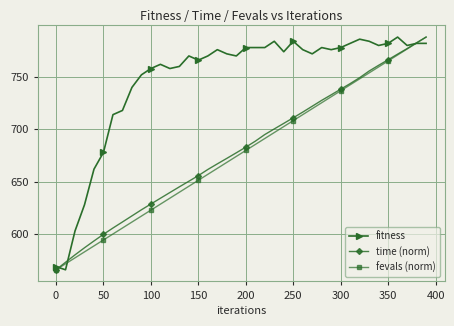

How many lines are shown in the chart?

3